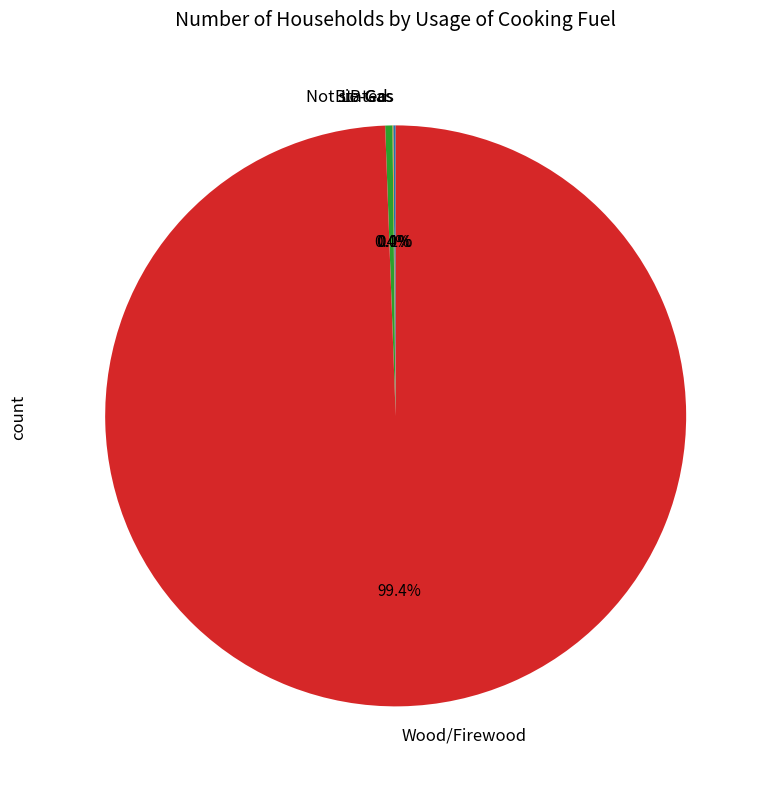

Which slice is the largest?

Wood/Firewood